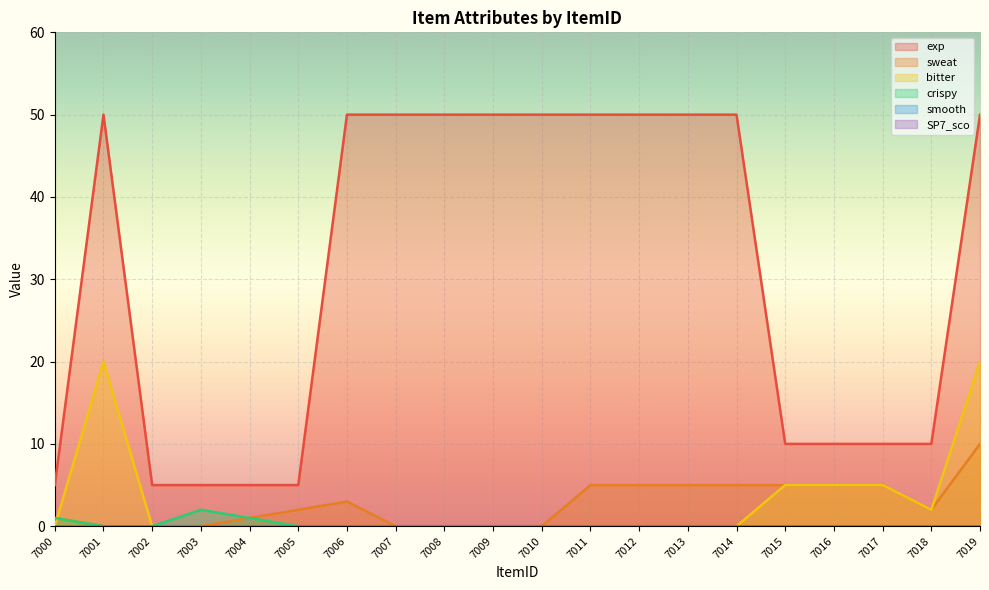

Which category has the lowest value in the bitter series?

7000